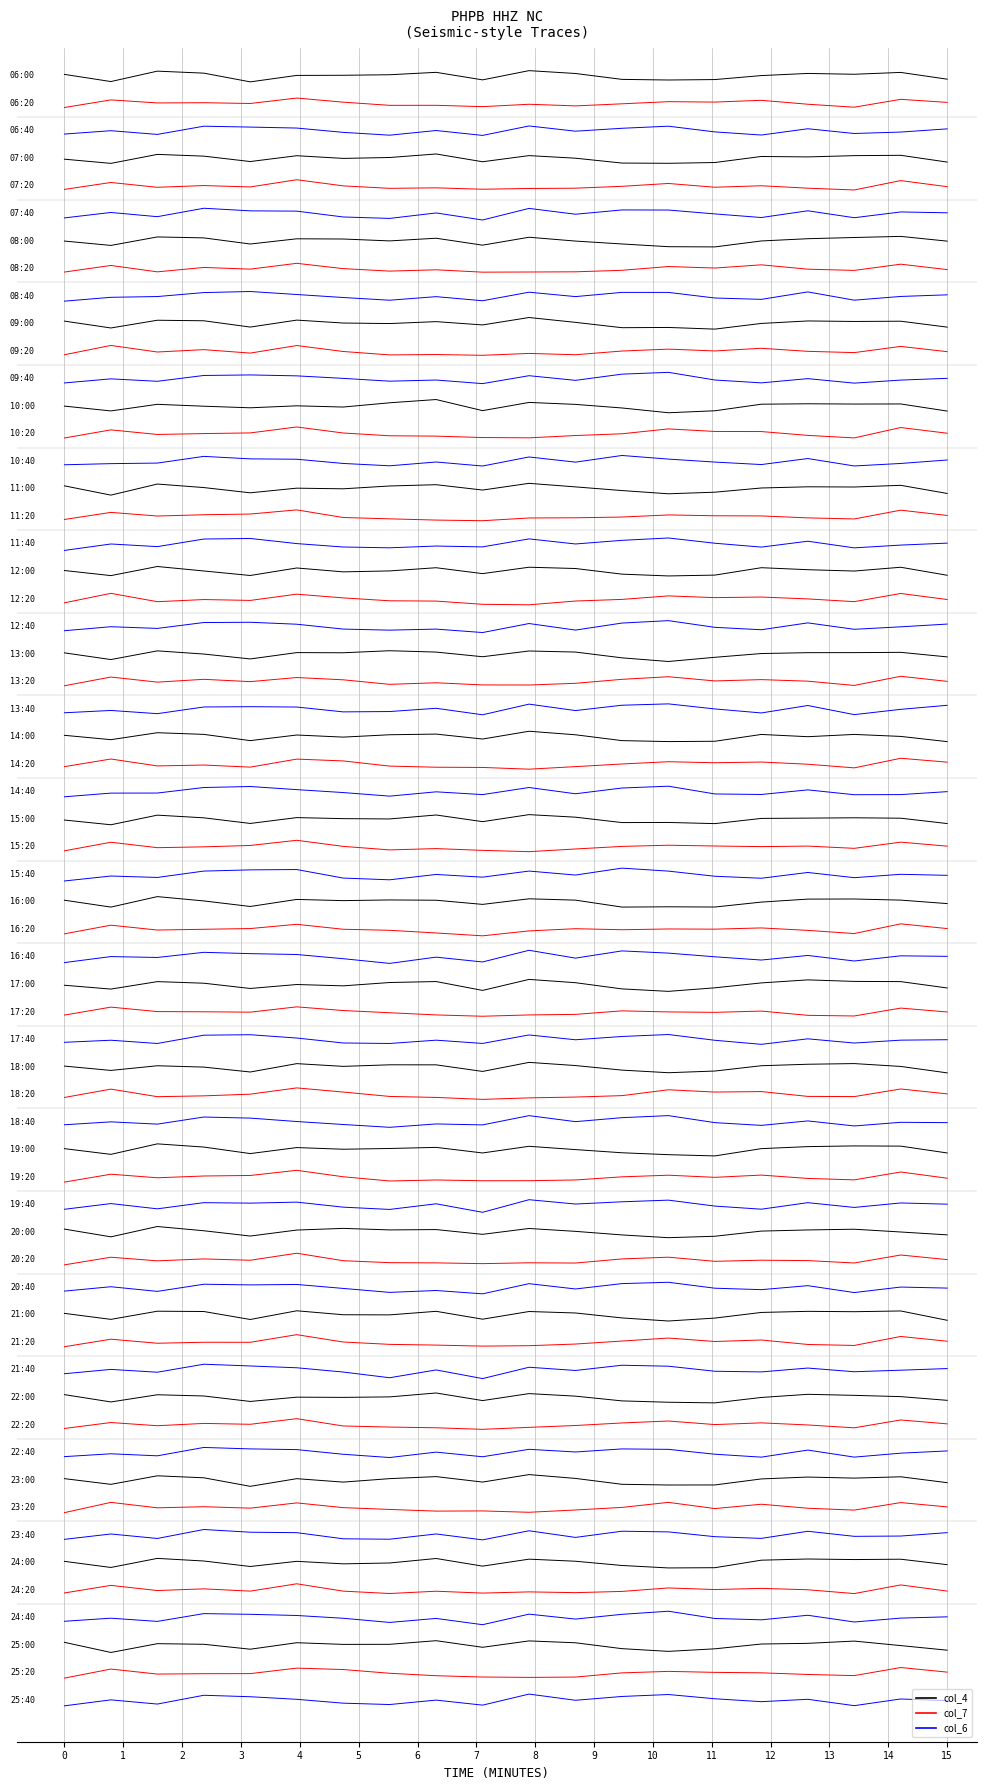

Reading left to right, extract all data points from this chart.

col_4: 0=0.1	1=-0.2	2=0.2	3=0.1	4=-0.2	5=0.0	6=0.0	7=0.0	8=0.1	9=-0.1	10=0.2	11=0.1	12=-0.1	13=-0.2	14=-0.1	15=0.0	16=0.1	17=0.1	18=0.1	19=-0.1
col_7: 0=-1.1	1=-0.9	2=-1.0	3=-1.0	4=-1.0	5=-0.8	6=-1.0	7=-1.1	8=-1.1	9=-1.1	10=-1.0	11=-1.1	12=-1.0	13=-0.9	14=-1.0	15=-0.9	16=-1.0	17=-1.1	18=-0.9	19=-1.0
col_6: 0=-2.1	1=-2.0	2=-2.1	3=-1.8	4=-1.9	5=-1.9	6=-2.1	7=-2.2	8=-2.0	9=-2.2	10=-1.8	11=-2.0	12=-1.9	13=-1.8	14=-2.0	15=-2.1	16=-1.9	17=-2.1	18=-2.0	19=-1.9